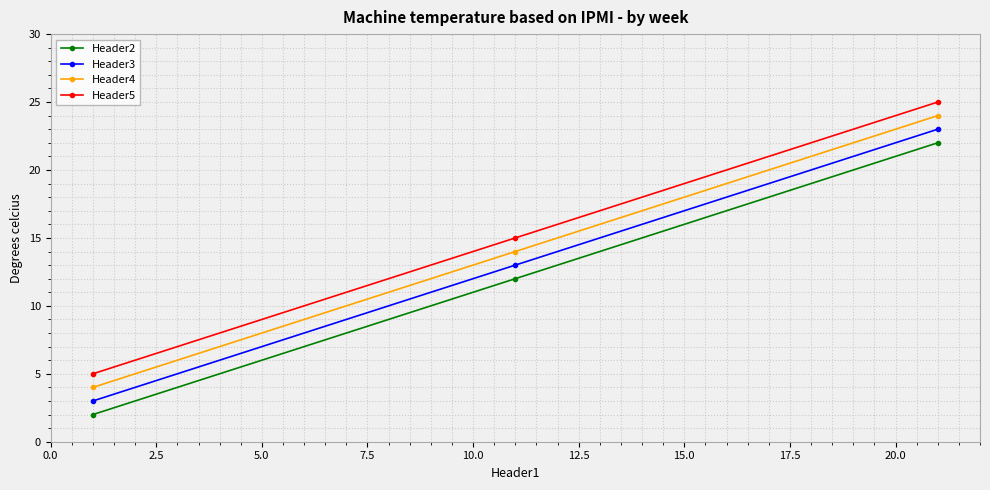

List the series in order of their overall mean, lowest first.

Header2, Header3, Header4, Header5